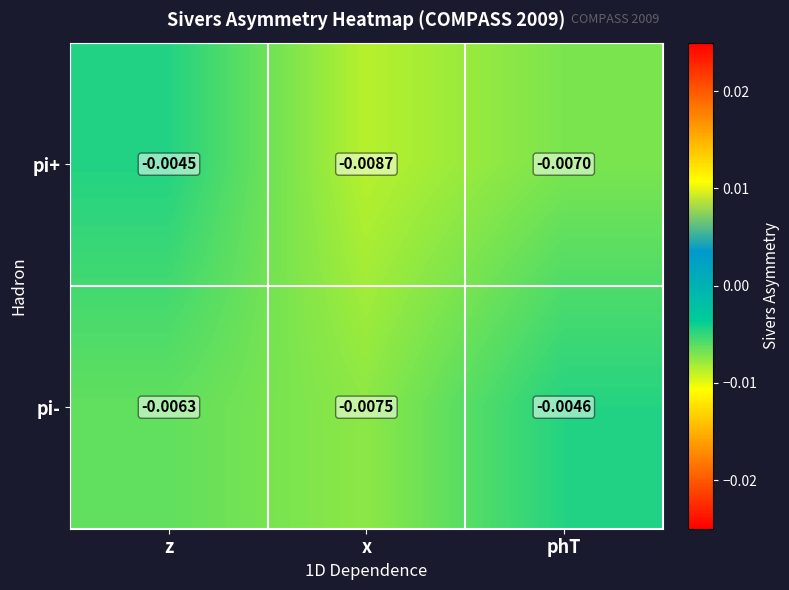

Between z and x, which series saw the biggest shift?

pi+